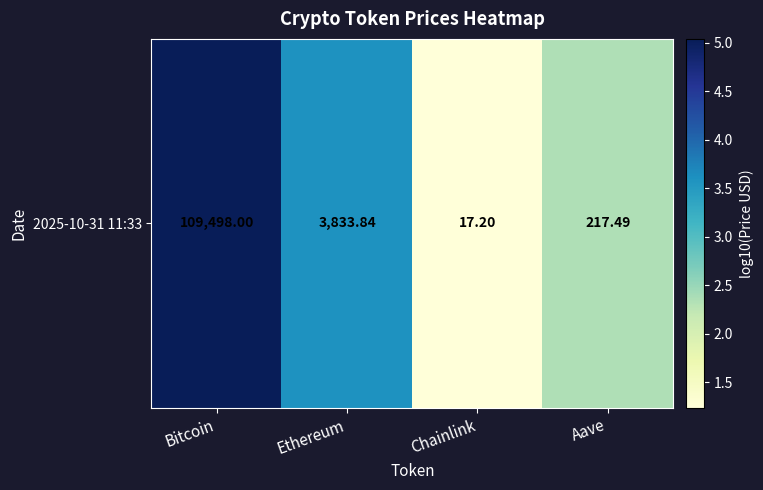

What is the sum of all values?

12.2